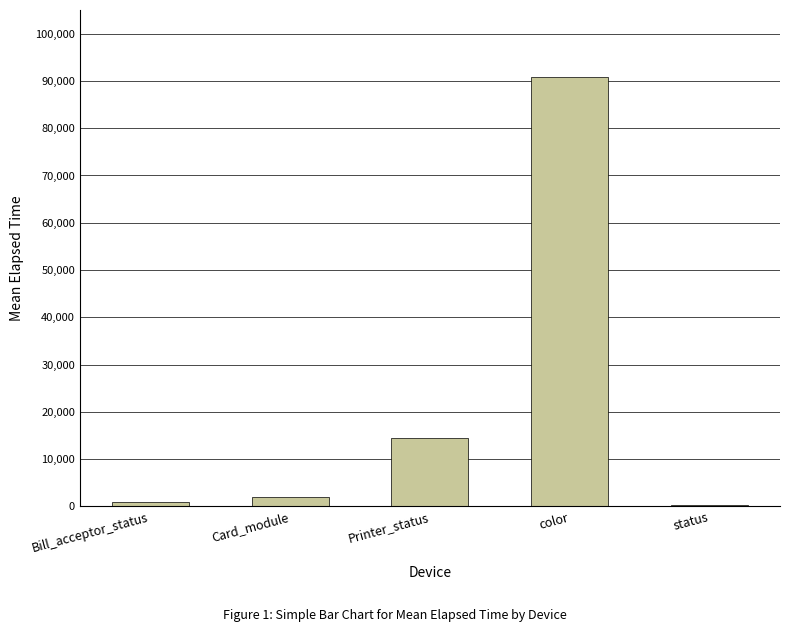

Which label corresponds to the largest value in the chart?

color